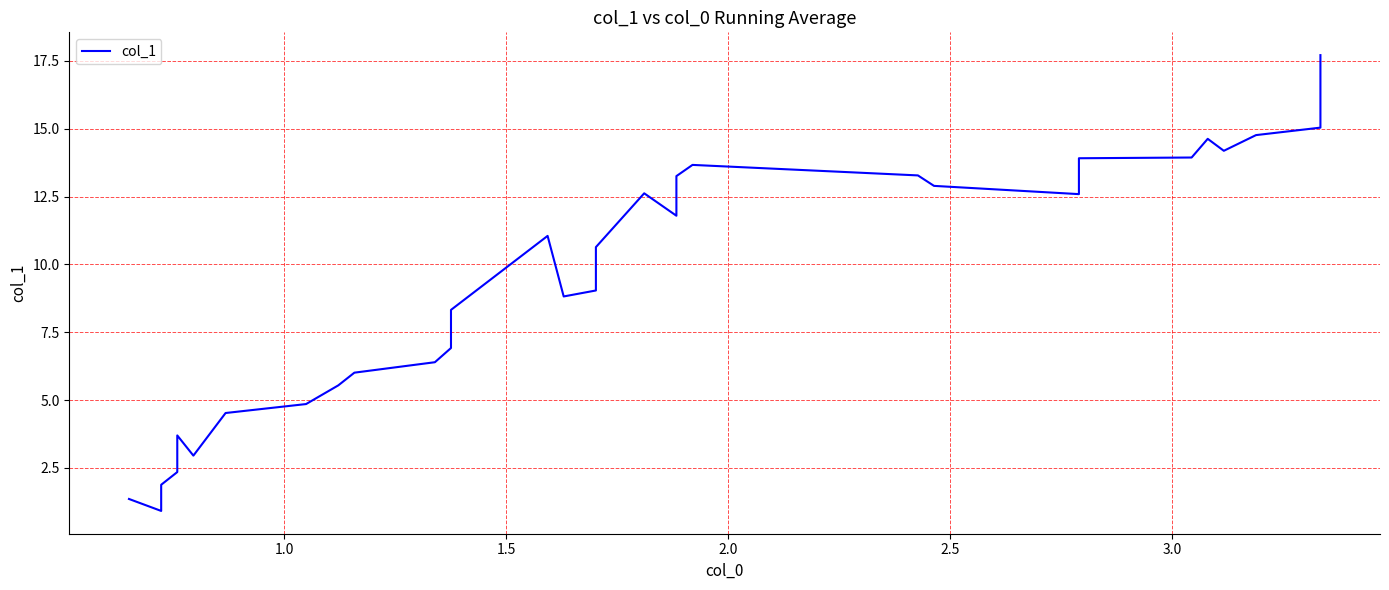

How many data points does each series have?

40